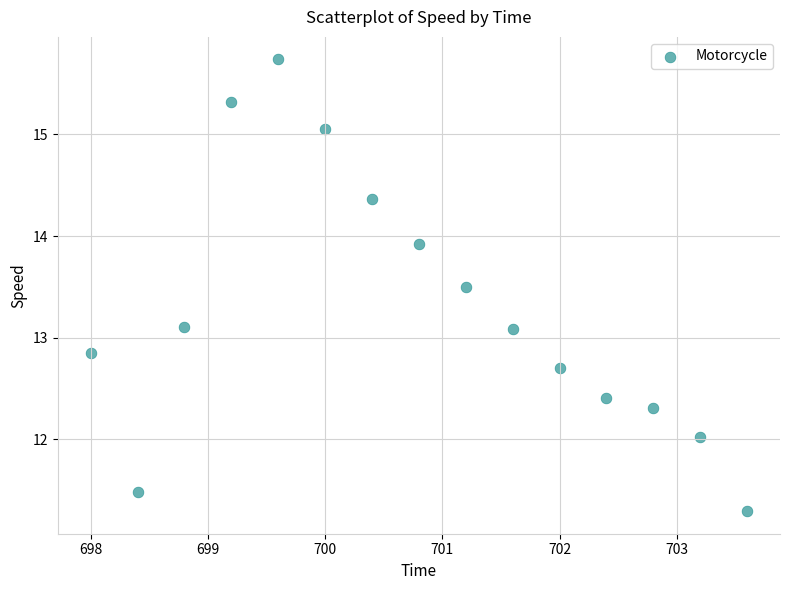

What is the range of Y values (max minus min)?

4.4